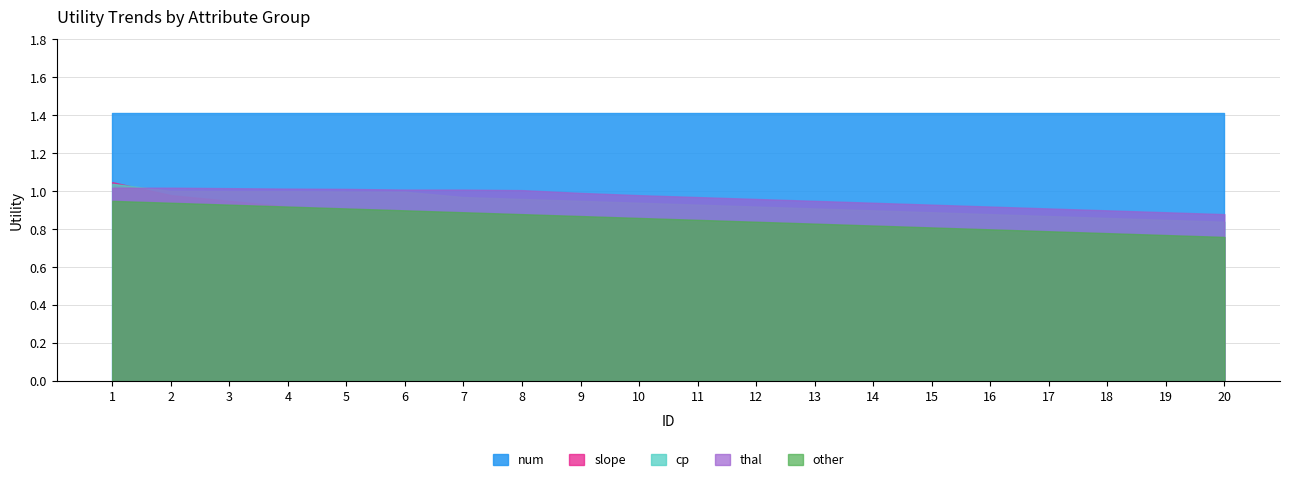

True or false: cp has more than 1 points higher than both neighbors.

False